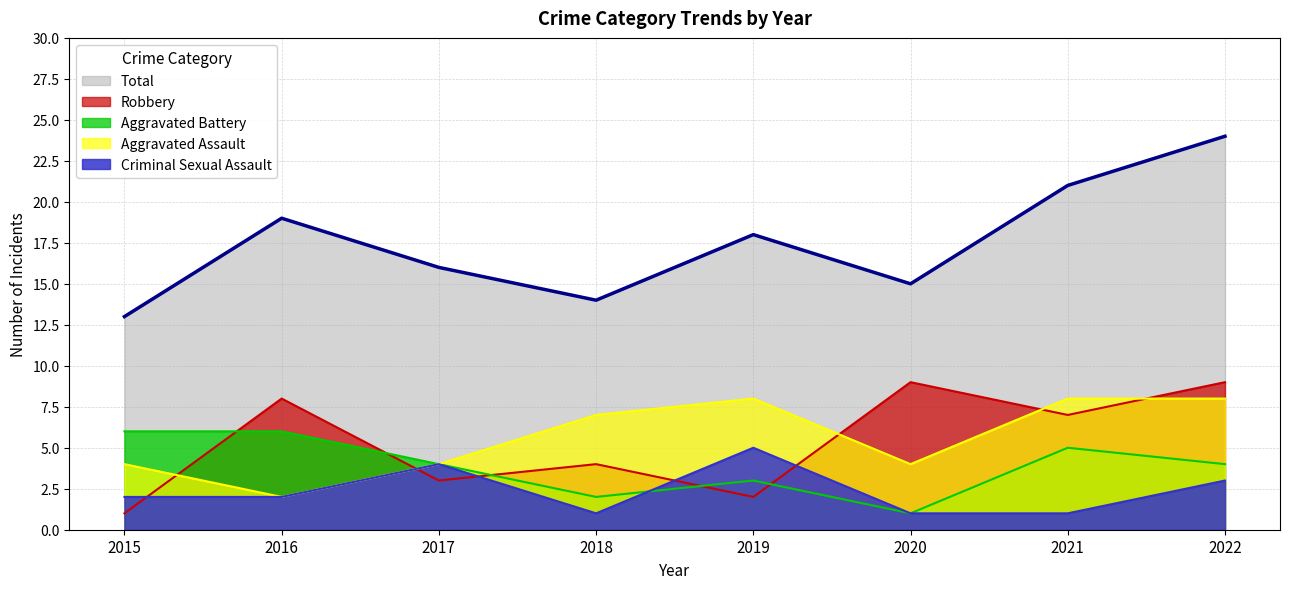

What is the average value of the Total series?

18